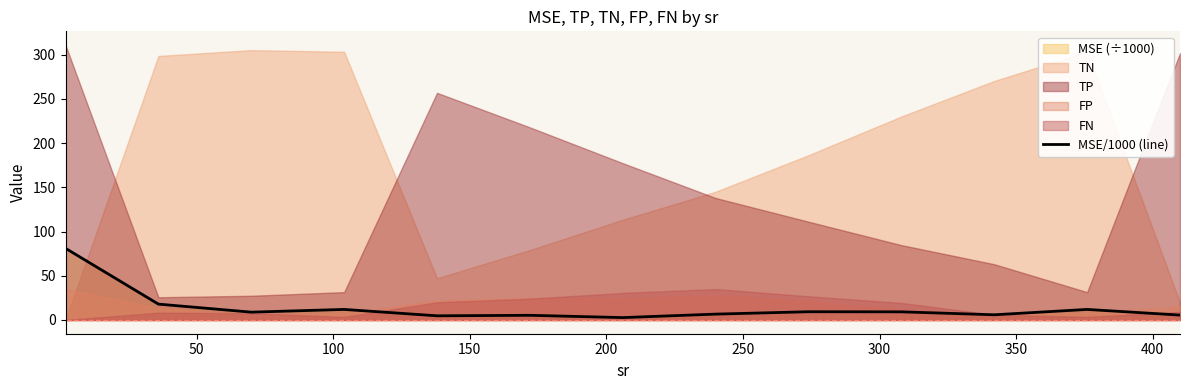

What is the maximum value for MSE/1000 (line)?

81.1